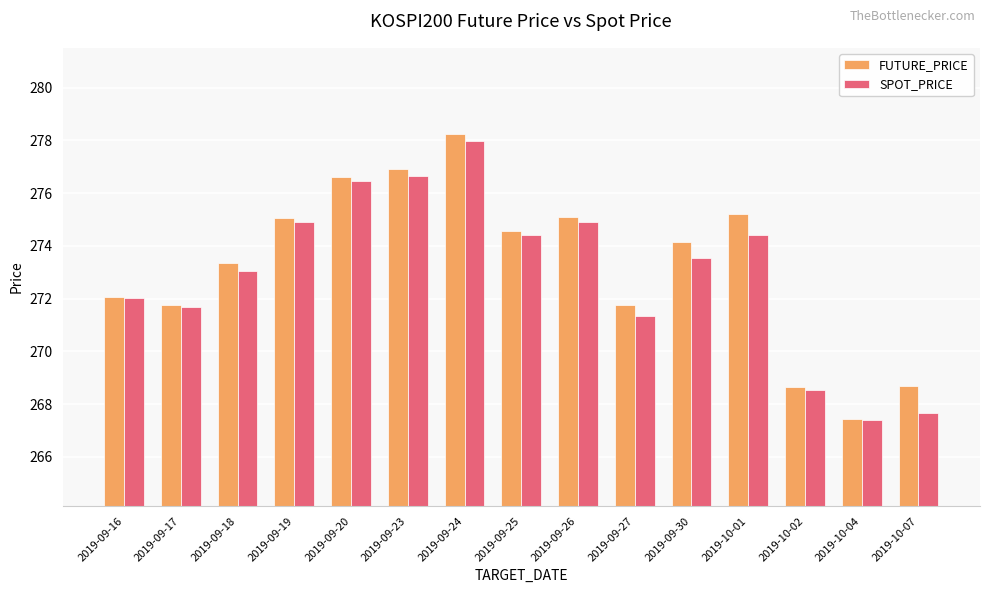

Is it true that SPOT_PRICE equals 96.0 at 2019-09-18?

False